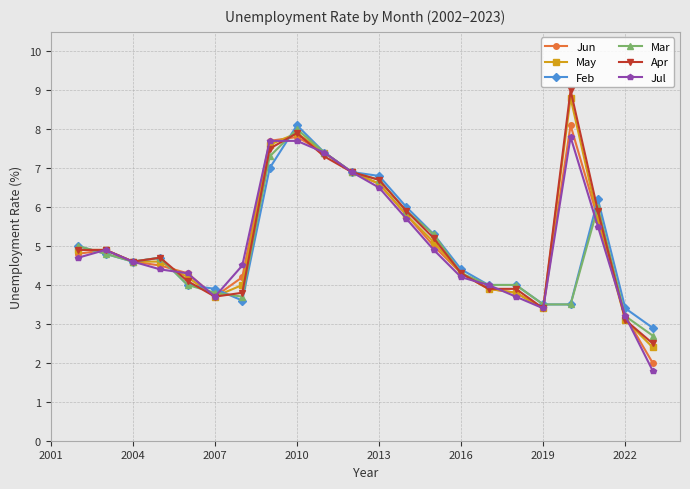

What is the smallest value displayed?

1.8